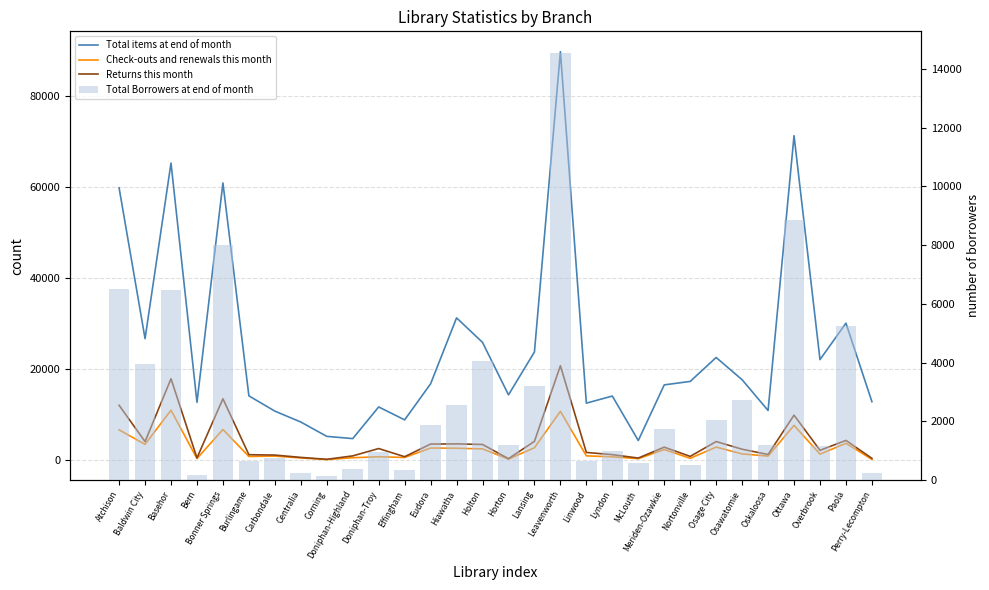

What is the spread (max minus min) of values at Oskaloosa?

10021